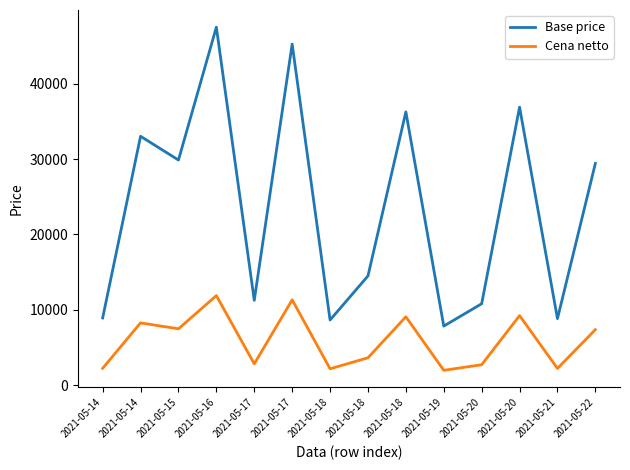

Which label corresponds to the smallest value in the chart?

2021-05-19